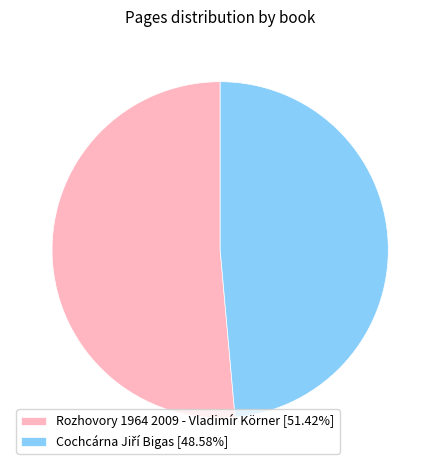

Is Rozhovory 1964 2009 - Vladimír Körner [51.42%] the majority of the pie?

Yes